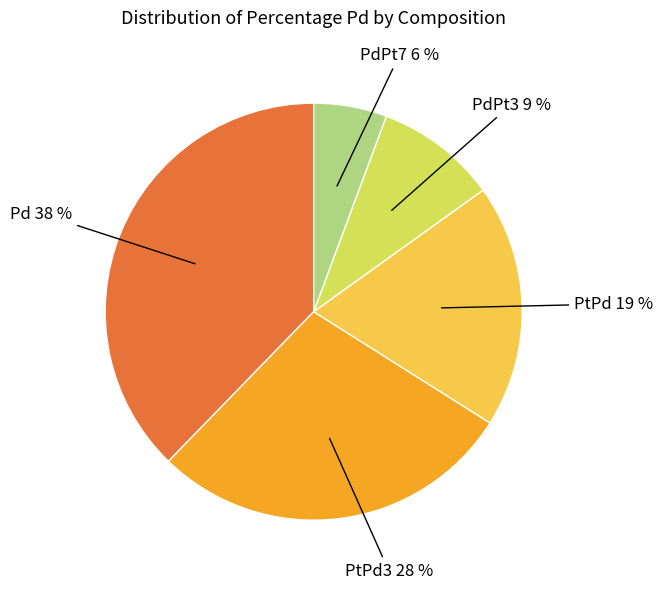

Is PtPd3 the majority of the pie?

No